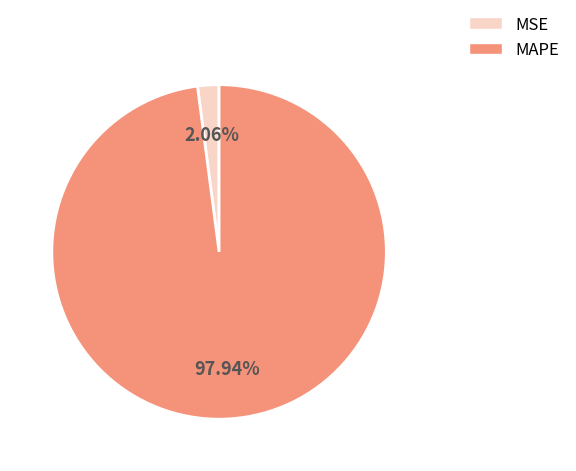

The MSE slice represents 2% of the pie. True or false?

True